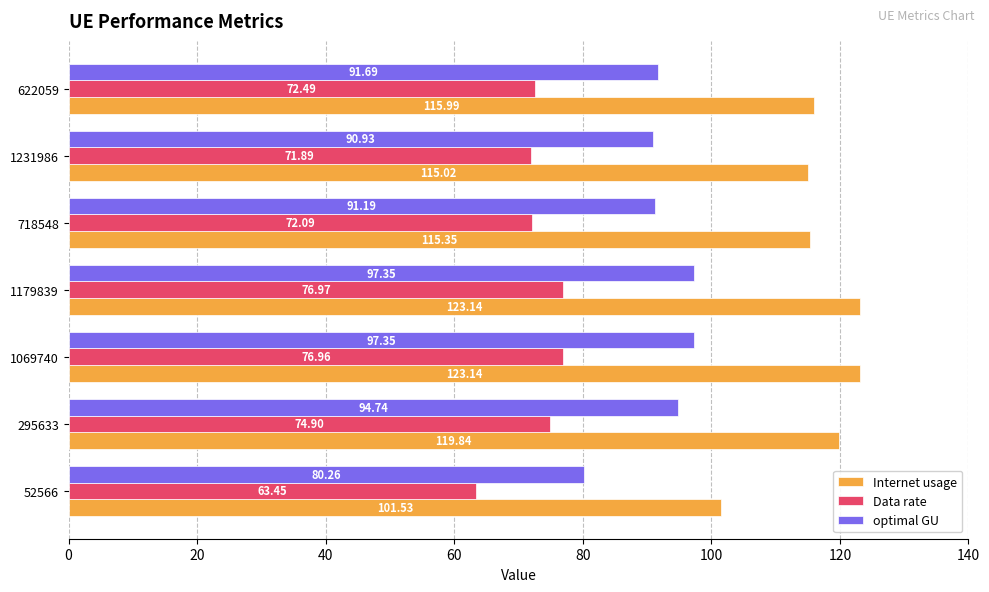

What is the spread (max minus min) of values at 1231986?

43.1